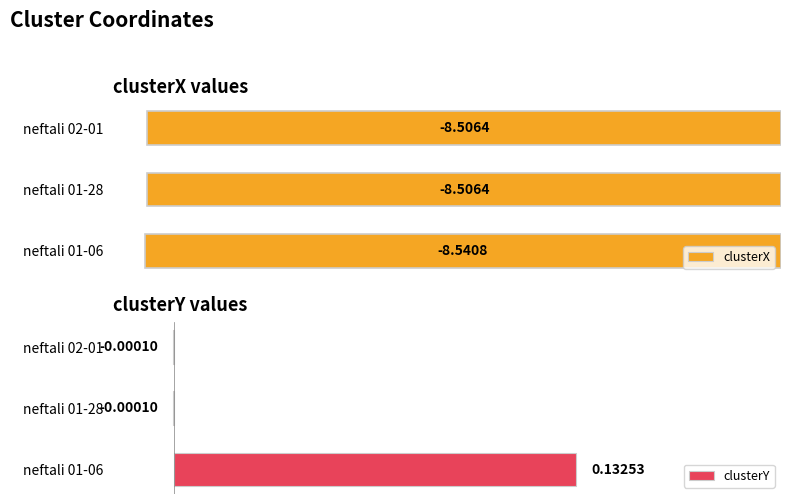

At neftali 02-01, list the series in order from largest to smallest.

clusterY, clusterX